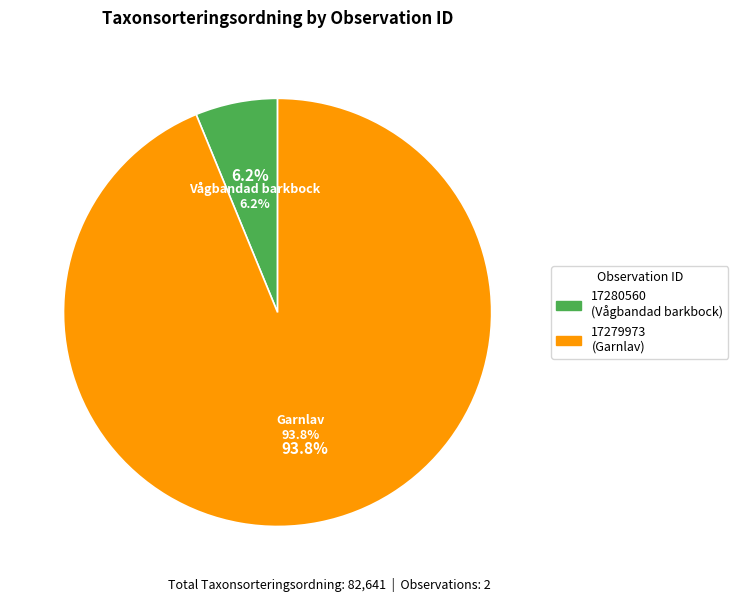

How many segments does this pie chart have?

2